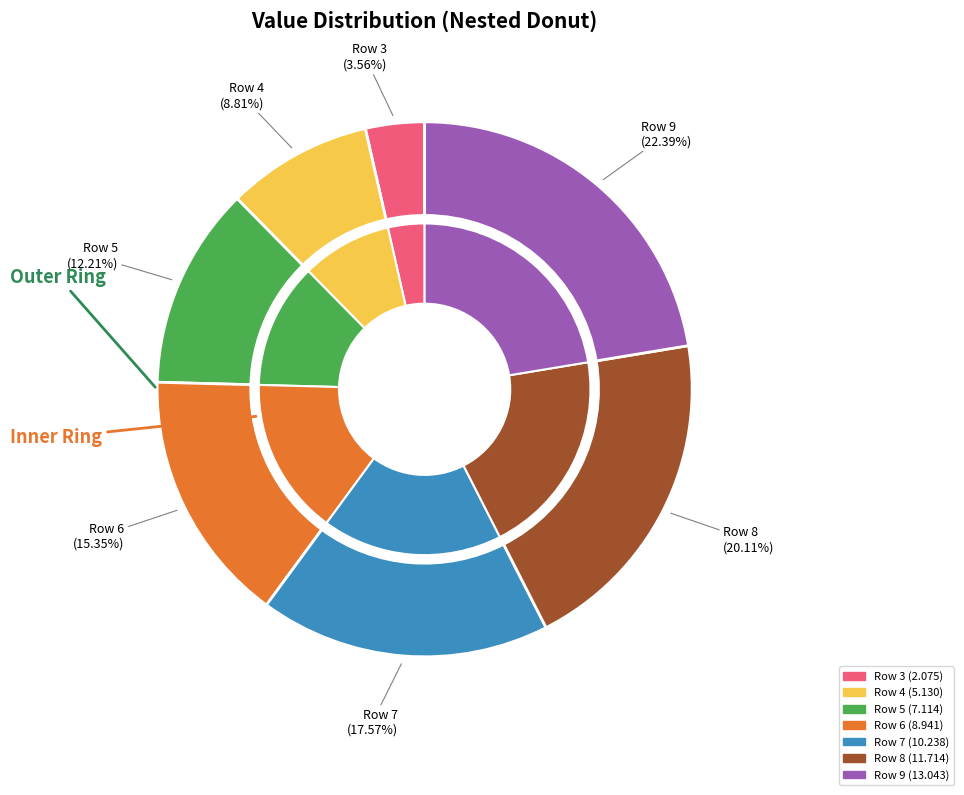

Count the number of slices in the pie.

7